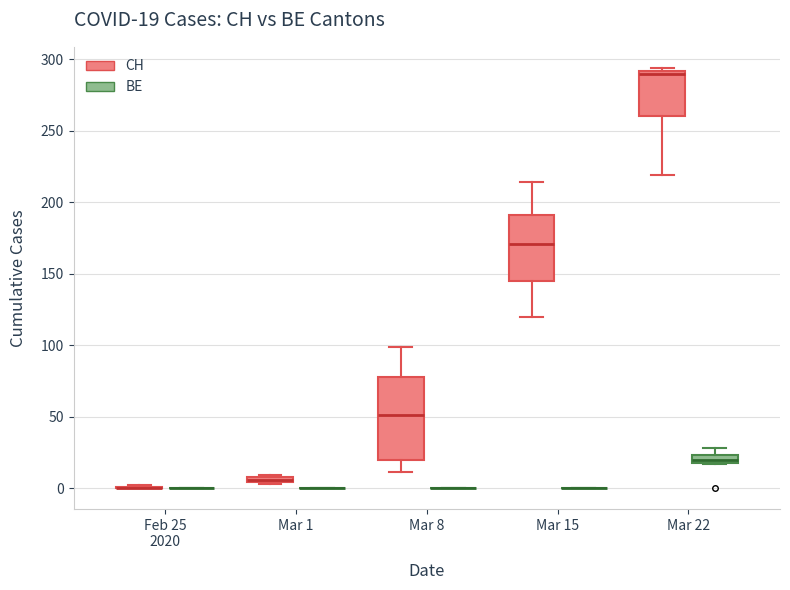

Comparing the boxes themselves (not the whiskers), which one is the tallest?

Mar 8 (CH)